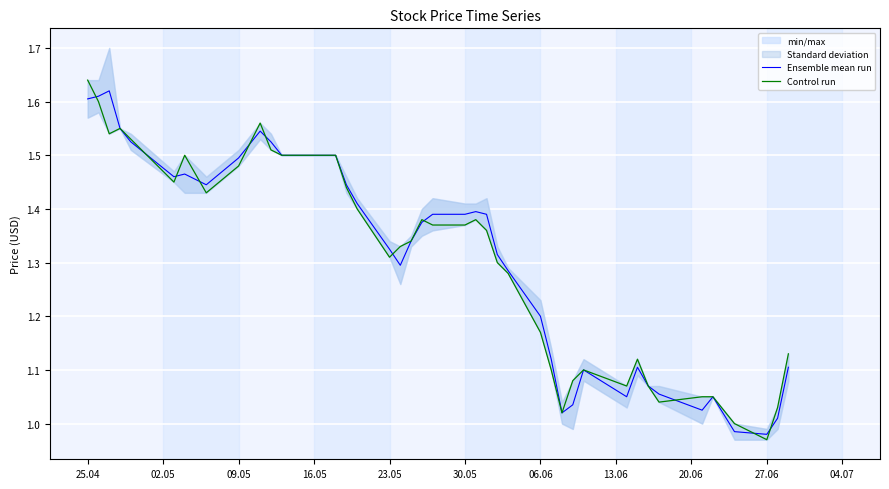

The value of Ensemble mean run at 27.06 is 1.4. True or false?

False